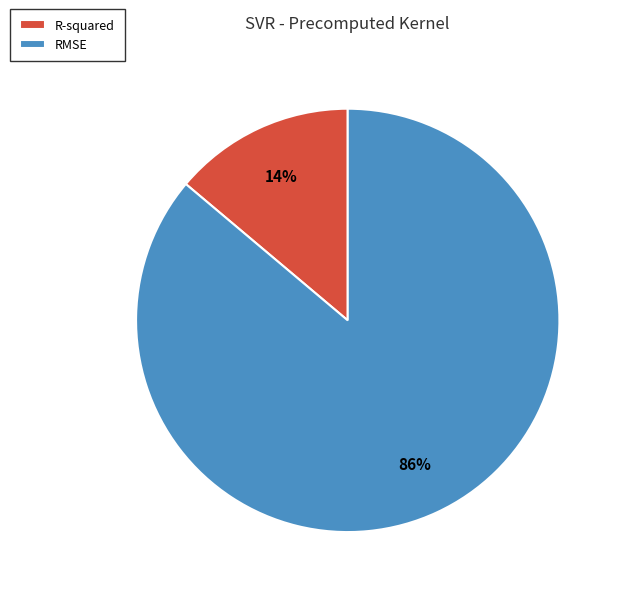

To the nearest percent, what is the difference between the largest and smallest slice percentages?

72%